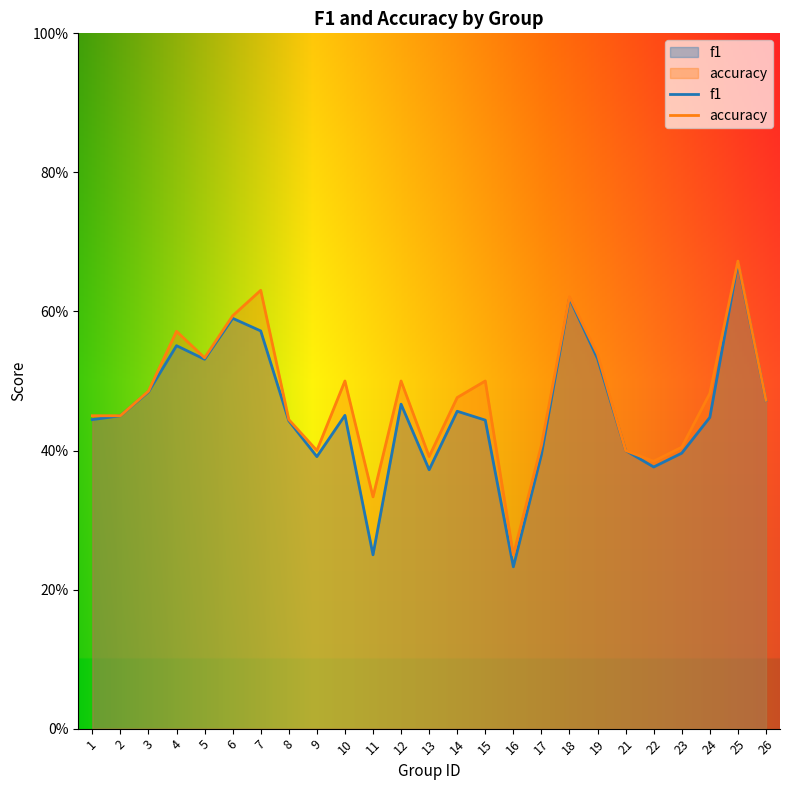

How many distinct data groups are displayed?

2